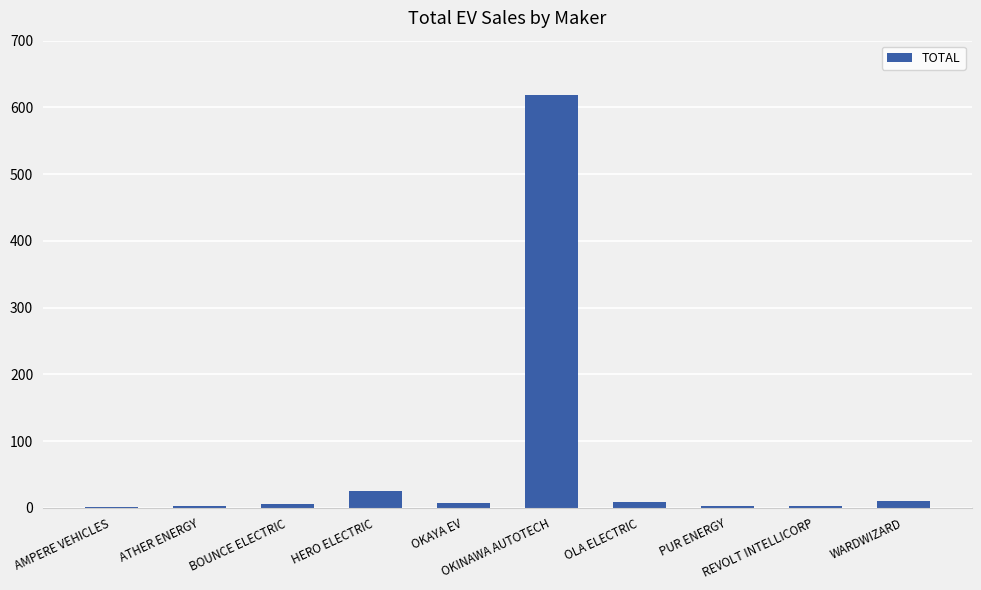

What is the sum of all values?

682